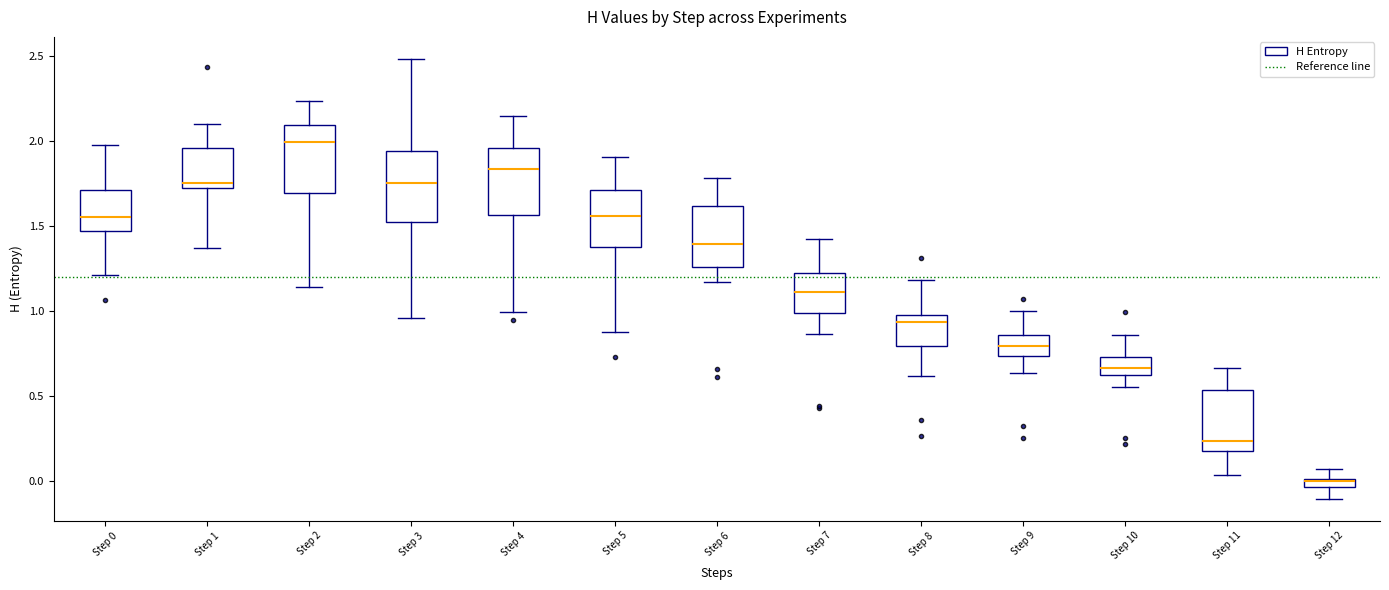

Which box's median line is the lowest?

Step 12